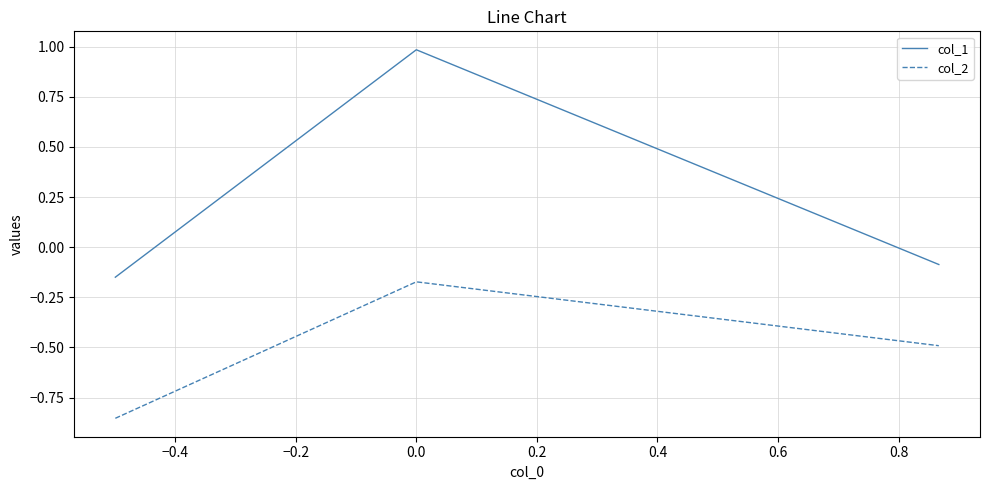

Count the number of data series in this chart.

2